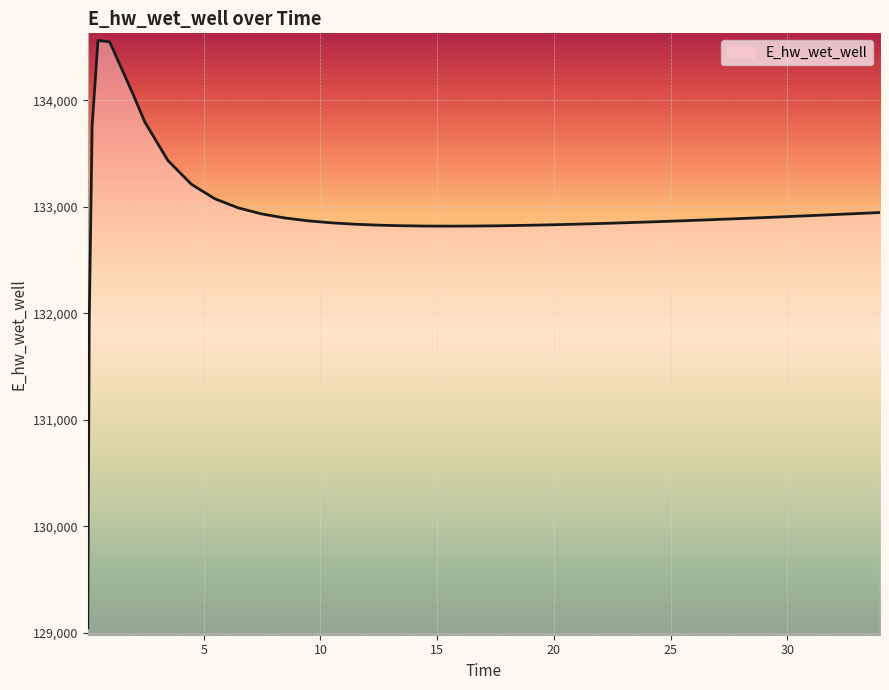

Does the chart have visible grid lines?

Yes